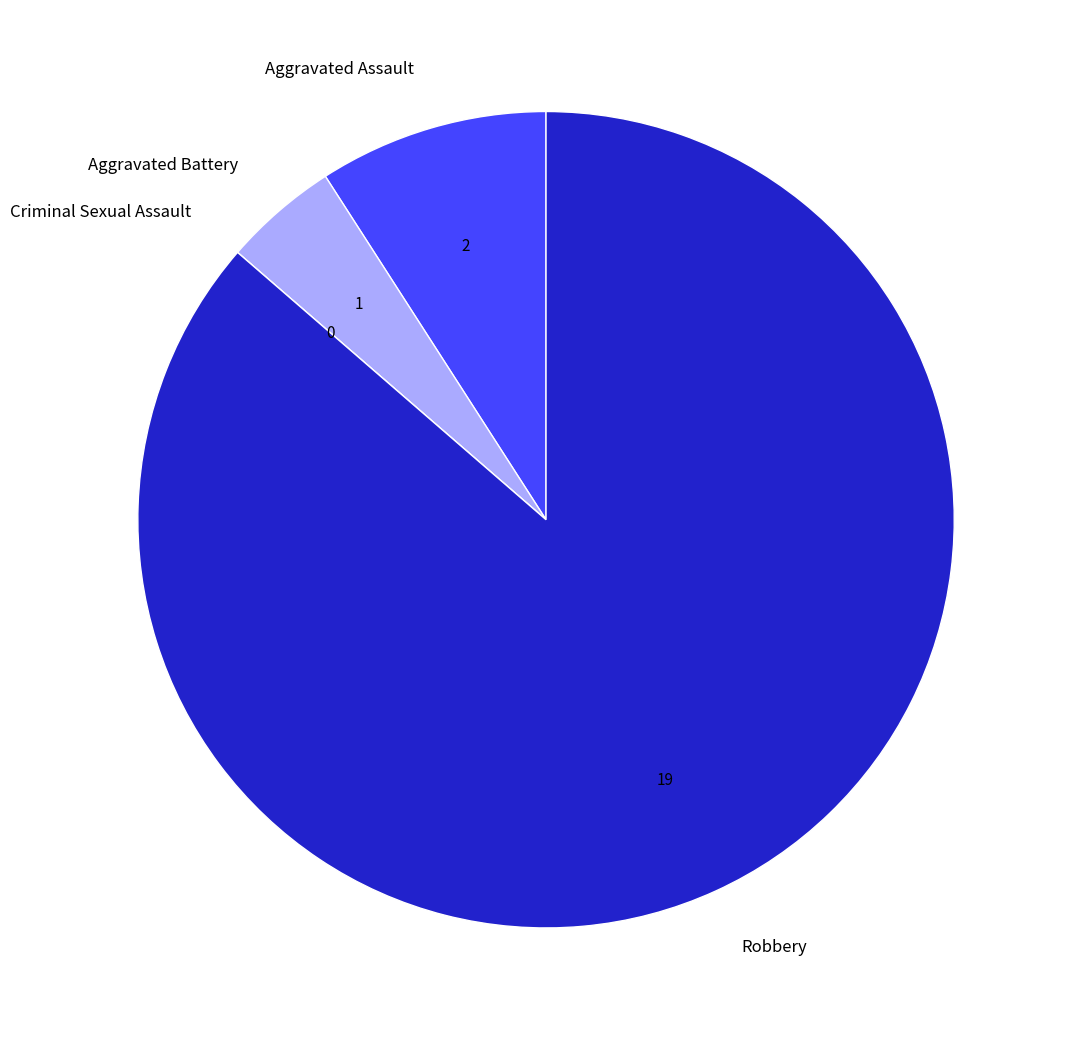

Which category accounts for the majority?

Robbery